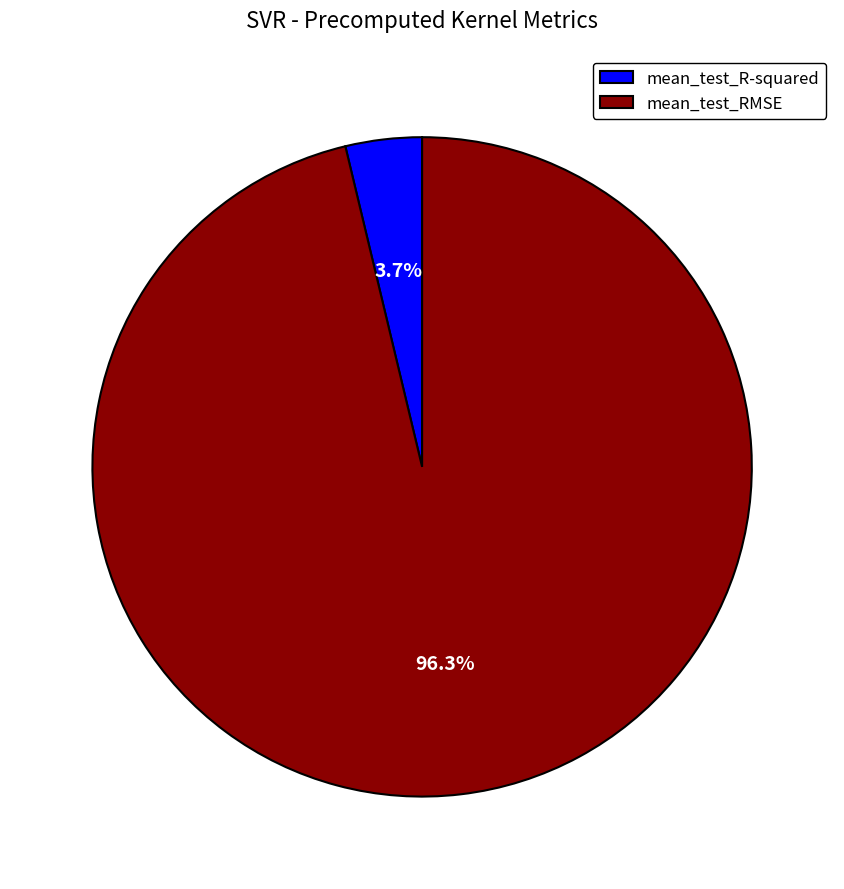

Combined, do mean_test_RMSE and mean_test_R-squared account for over 50%?

Yes